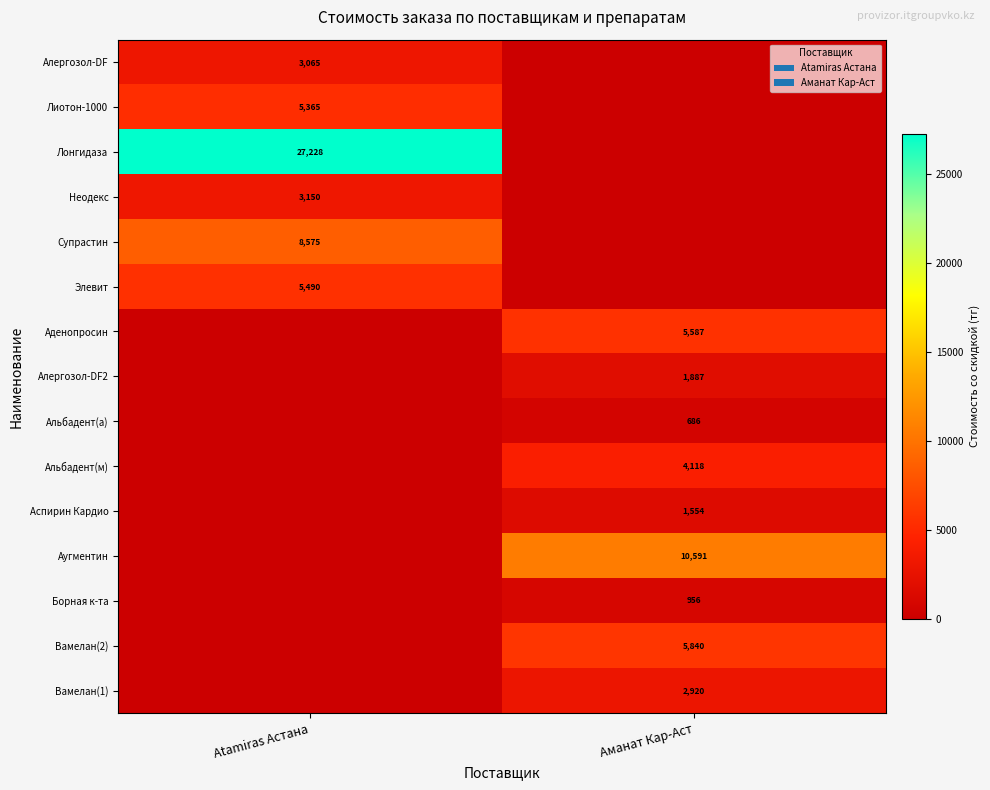

Is it true that Супрастин equals 8575 at Atamiras Астана?

True